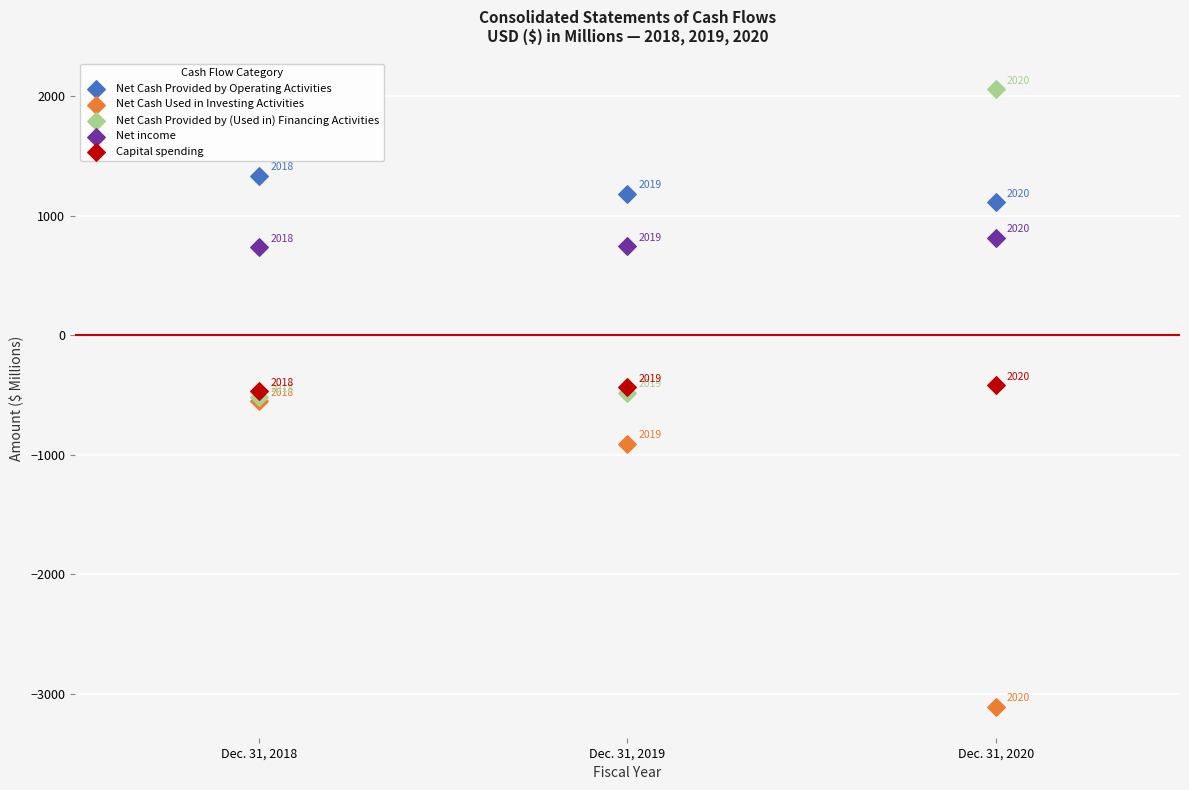

In the Net Cash Provided by Operating Activities series, what Y value is closest to 1223?

1185